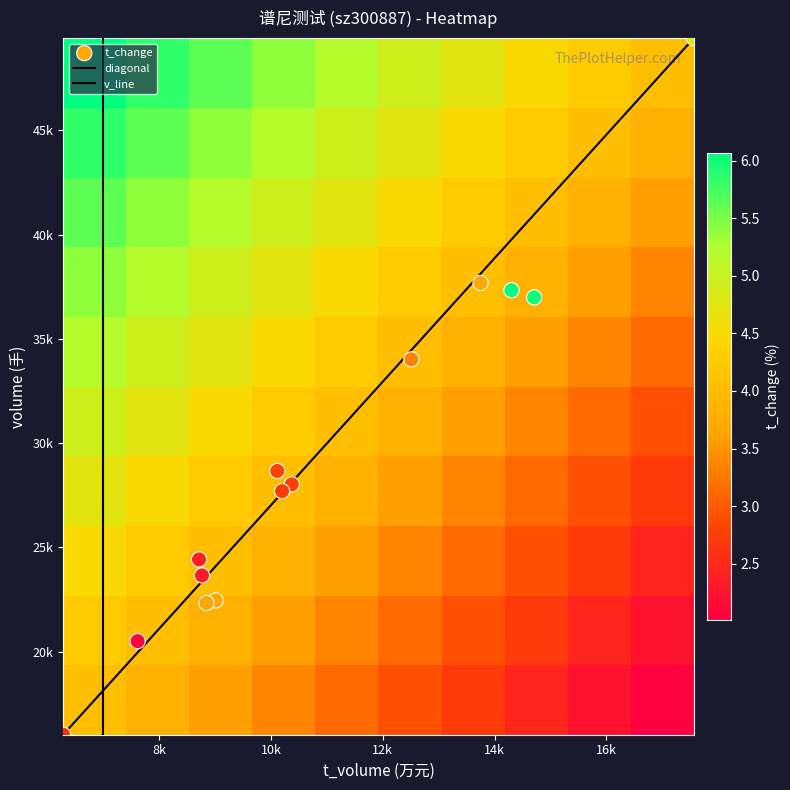

Reading left to right, list all the values displayed in this chart.

2022-11-09: volume=37680.0	t_volume=13750.0	t_change=3.7
2022-11-08: volume=24423.0	t_volume=8713.0	t_change=2.4
2022-11-07: volume=34017.0	t_volume=12512.0	t_change=3.3
2022-11-04: volume=28023.0	t_volume=10372.0	t_change=2.8
2022-11-03: volume=20505.0	t_volume=7615.0	t_change=2.0
2022-11-02: volume=23656.0	t_volume=8766.0	t_change=2.3
2022-11-01: volume=27699.0	t_volume=10199.0	t_change=2.7
2022-10-31: volume=28667.0	t_volume=10113.0	t_change=2.8
2022-10-28: volume=49427.0	t_volume=17567.0	t_change=4.8
2022-10-27: volume=37333.0	t_volume=14304.0	t_change=6.1
2022-10-26: volume=22457.0	t_volume=9011.0	t_change=3.6
2022-10-25: volume=16018.0	t_volume=6282.0	t_change=2.6
2022-10-24: volume=22335.0	t_volume=8845.0	t_change=3.6
2022-10-21: volume=36991.0	t_volume=14709.0	t_change=6.0